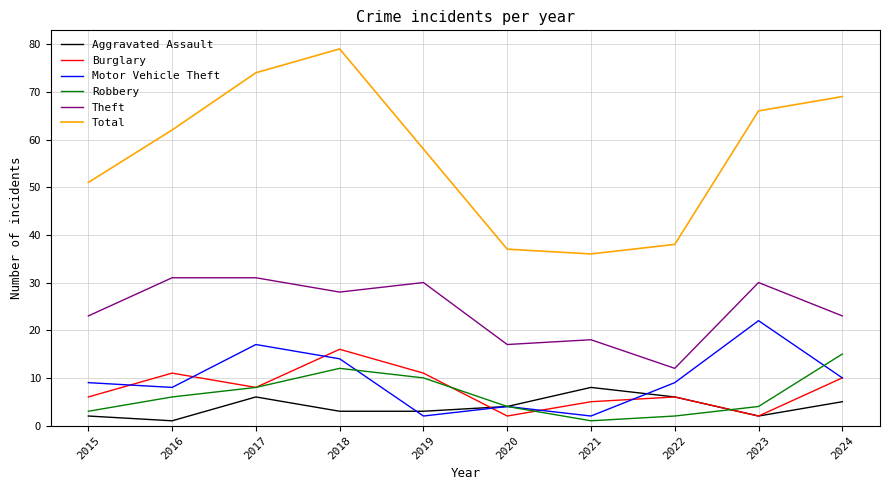

True or false: Aggravated Assault and Burglary cross at least once.

True